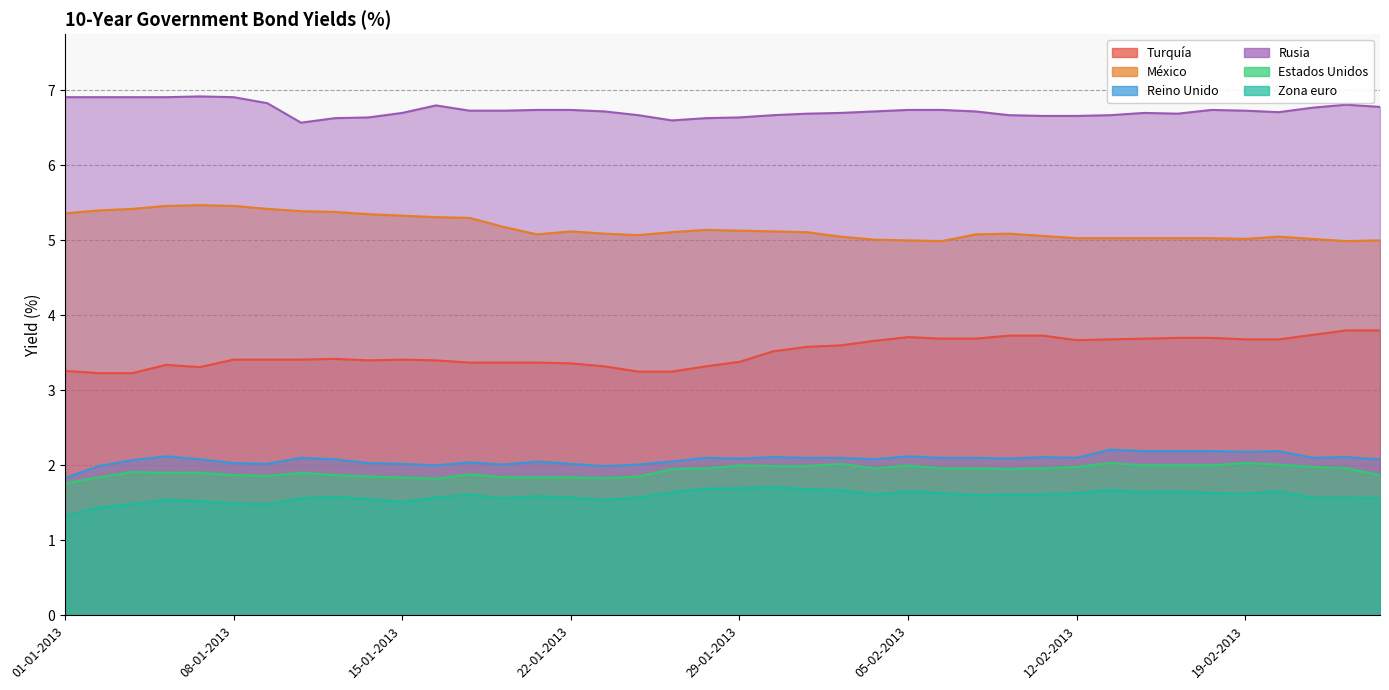

At which label does Reino Unido reach its minimum?

01-01-2013